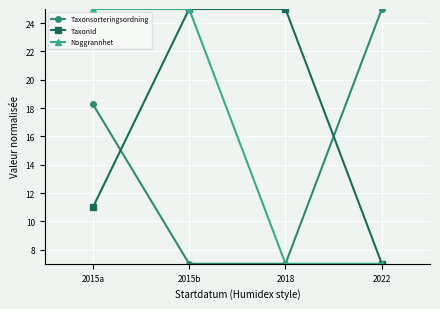

What is the average value of the Noggrannhet series?

16.0